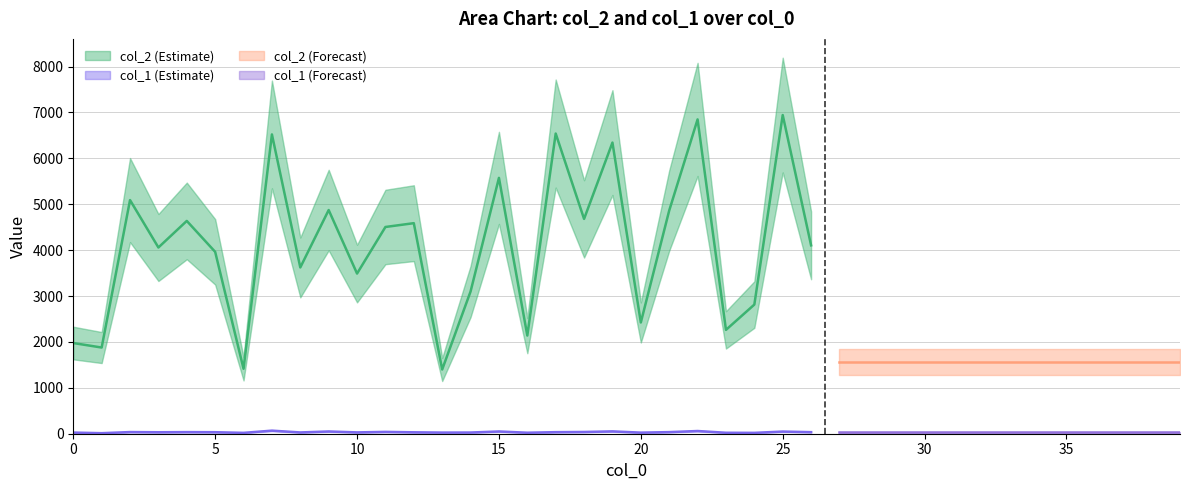

Which category has the lowest value in the col_2 series?

13